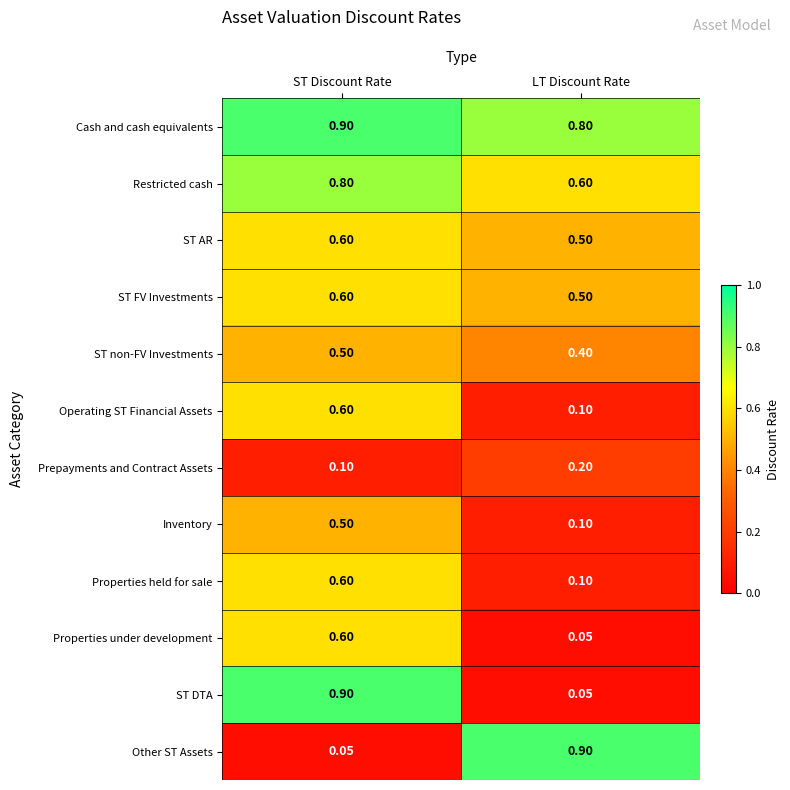

At which label does ST non-FV Investments reach its minimum?

LT Discount Rate